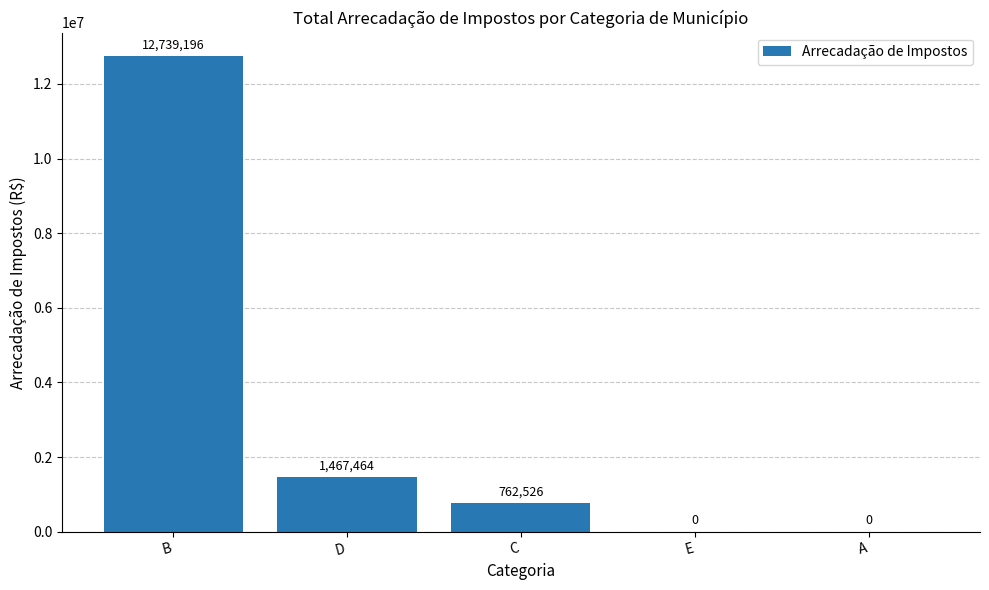

True or false: the data shows 762526 at C.

True